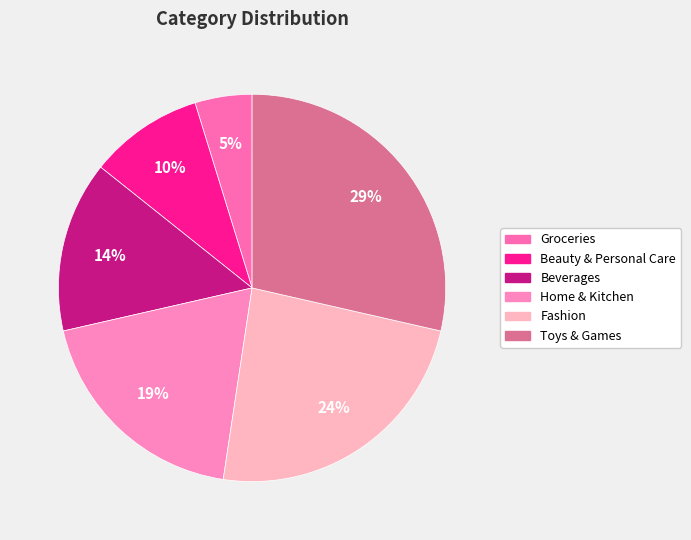

How many slices are in this pie chart?

6